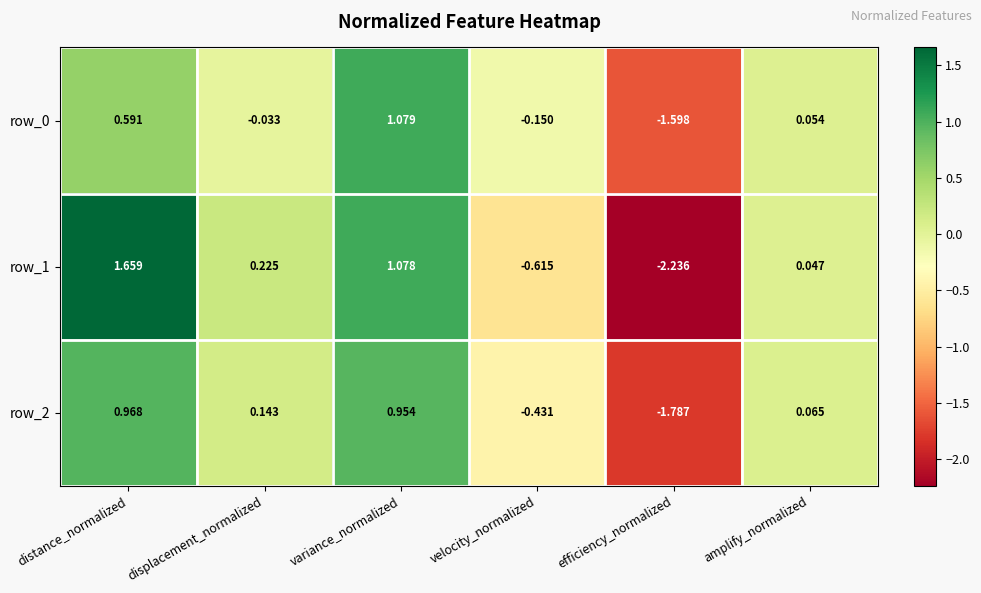

Which series has the widest spread of values?

row_1